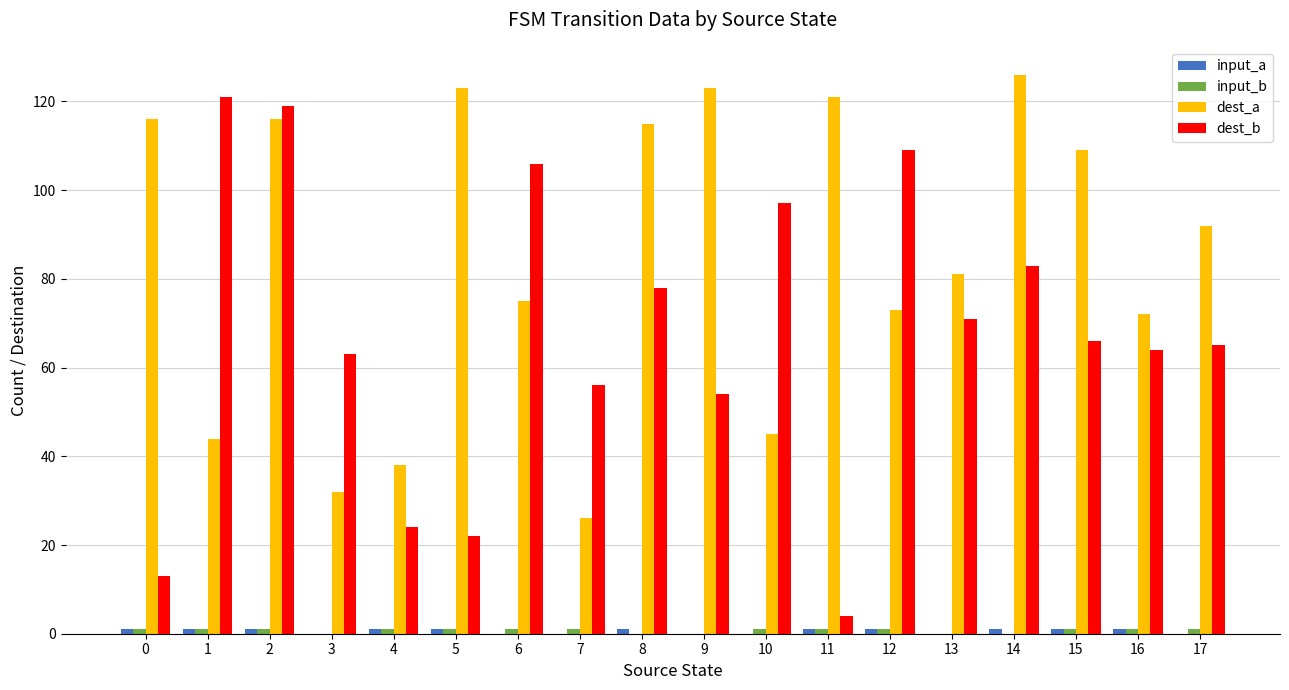

The value of dest_b at 0 is 13. True or false?

True